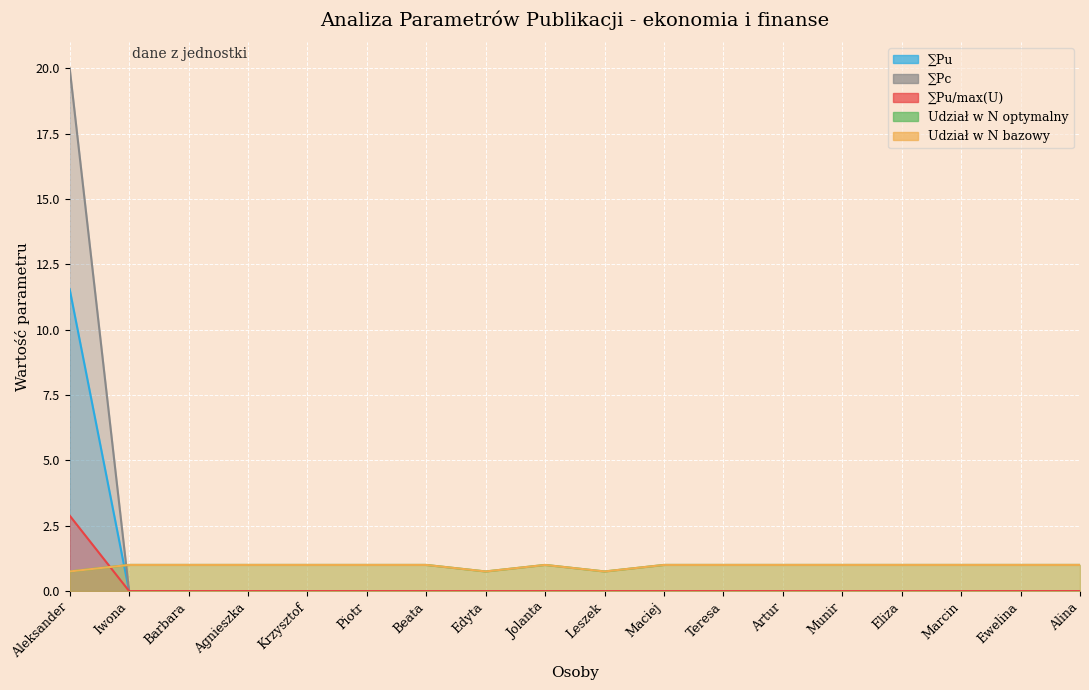

Reading left to right, list all the values displayed in this chart.

∑Pu: 11.5	0.0	0.0	0.0	0.0	0.0	0.0	0.0	0.0	0.0	0.0	0.0	0.0	0.0	0.0	0.0	0.0	0.0
∑Pc: 20.0	0.0	0.0	0.0	0.0	0.0	0.0	0.0	0.0	0.0	0.0	0.0	0.0	0.0	0.0	0.0	0.0	0.0
∑Pu/max(U): 2.9	0.0	0.0	0.0	0.0	0.0	0.0	0.0	0.0	0.0	0.0	0.0	0.0	0.0	0.0	0.0	0.0	0.0
Udział w N optymalny: 0.8	1.0	1.0	1.0	1.0	1.0	1.0	0.8	1.0	0.8	1.0	1.0	1.0	1.0	1.0	1.0	1.0	1.0
Udział w N bazowy: 0.8	1.0	1.0	1.0	1.0	1.0	1.0	0.8	1.0	0.8	1.0	1.0	1.0	1.0	1.0	1.0	1.0	1.0